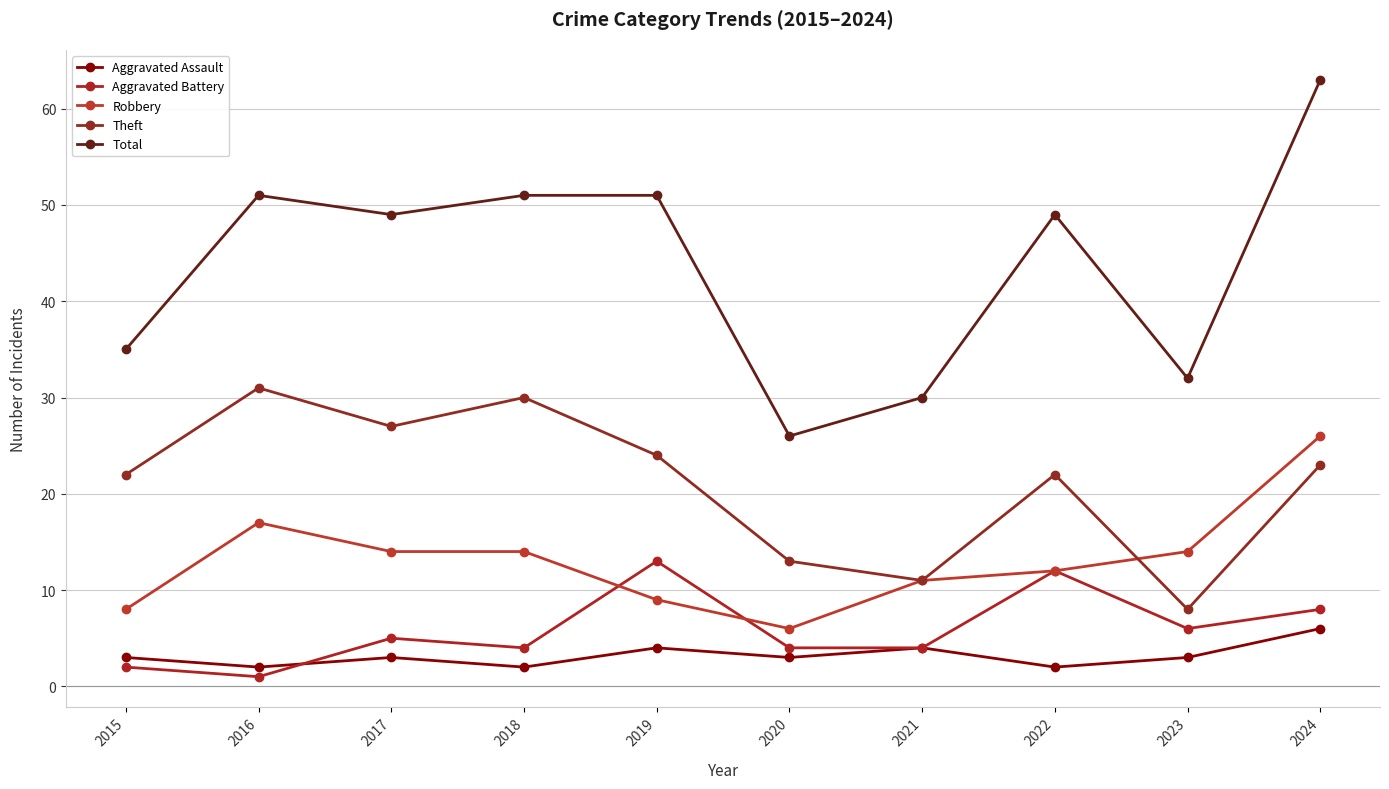

True or false: Aggravated Assault and Total intersect in this chart.

False